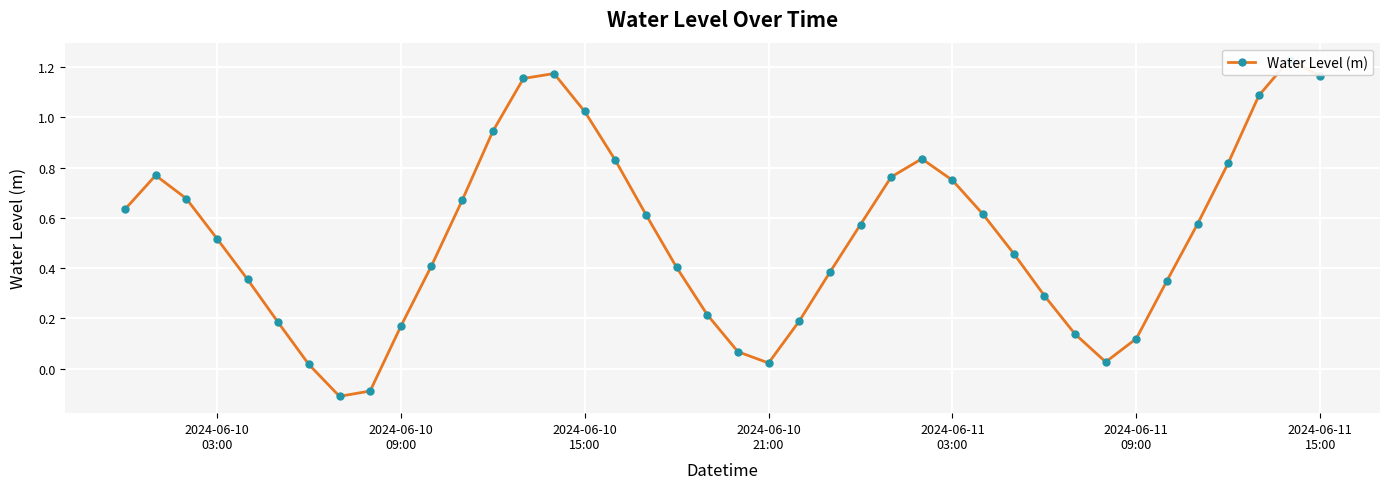

What is the smallest value displayed?

-0.1